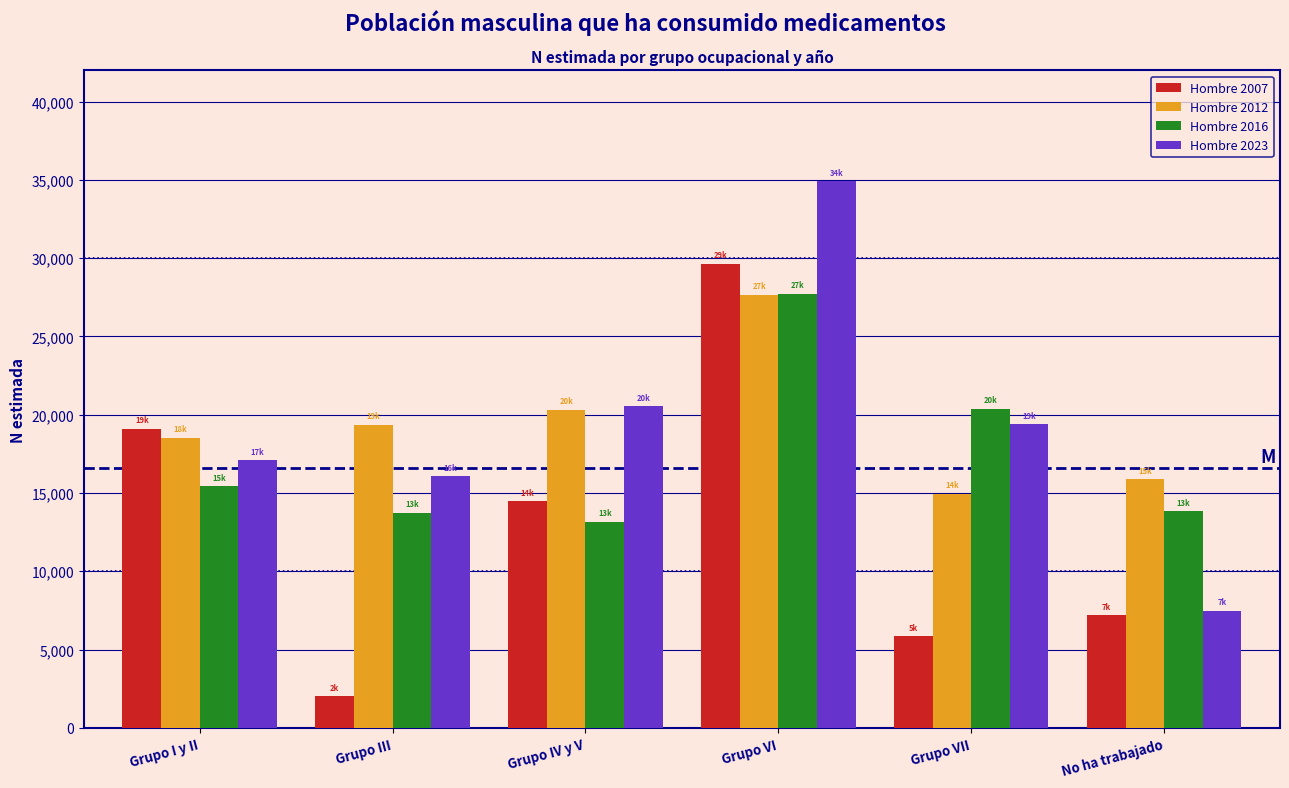

The value of Hombre 2016 at Grupo VI is 27731. True or false?

True